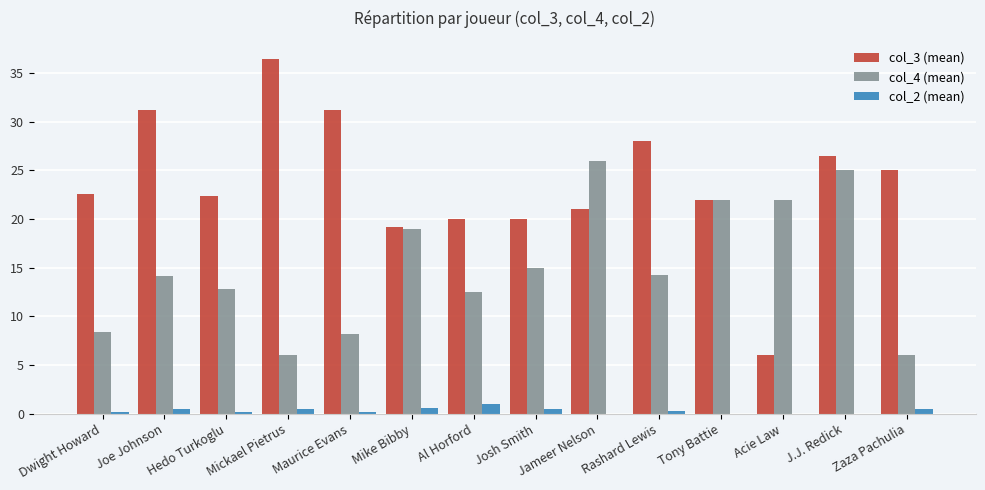

At which category is the sum across all series the highest?

J.J. Redick